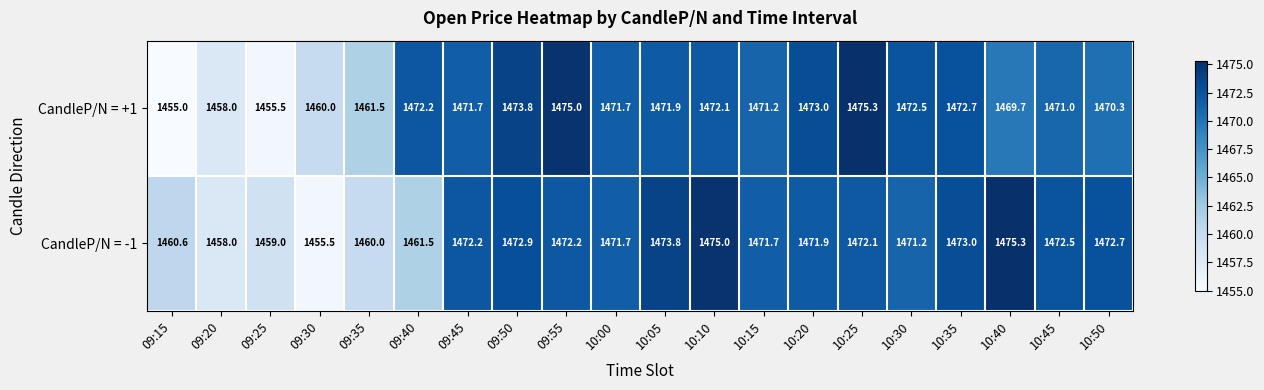

Rank the series at 09:55 from highest to lowest value.

CandleP/N = +1, CandleP/N = -1